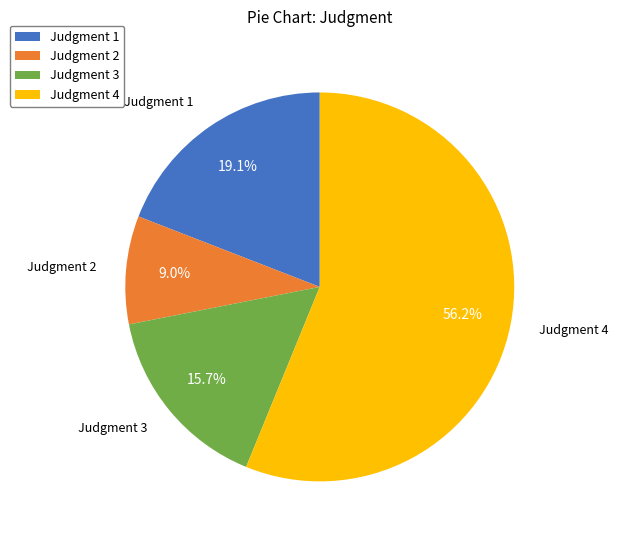

Do Judgment 3 and Judgment 4 together represent more than half of the pie?

Yes